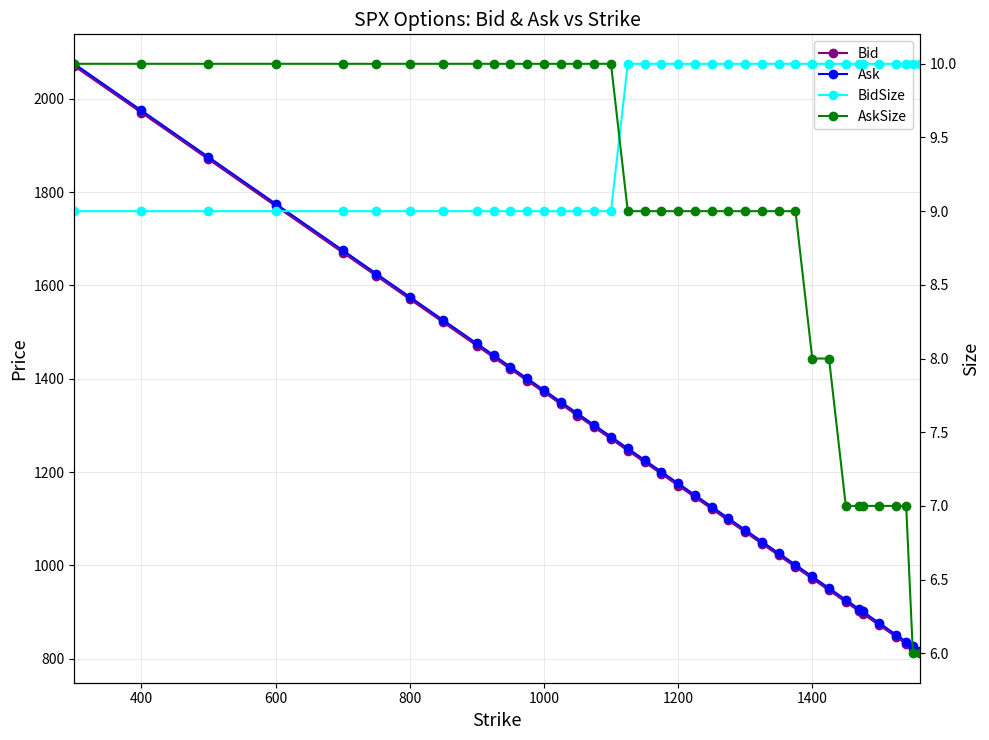

What are all the series names shown in the legend?

Bid, Ask, BidSize, AskSize